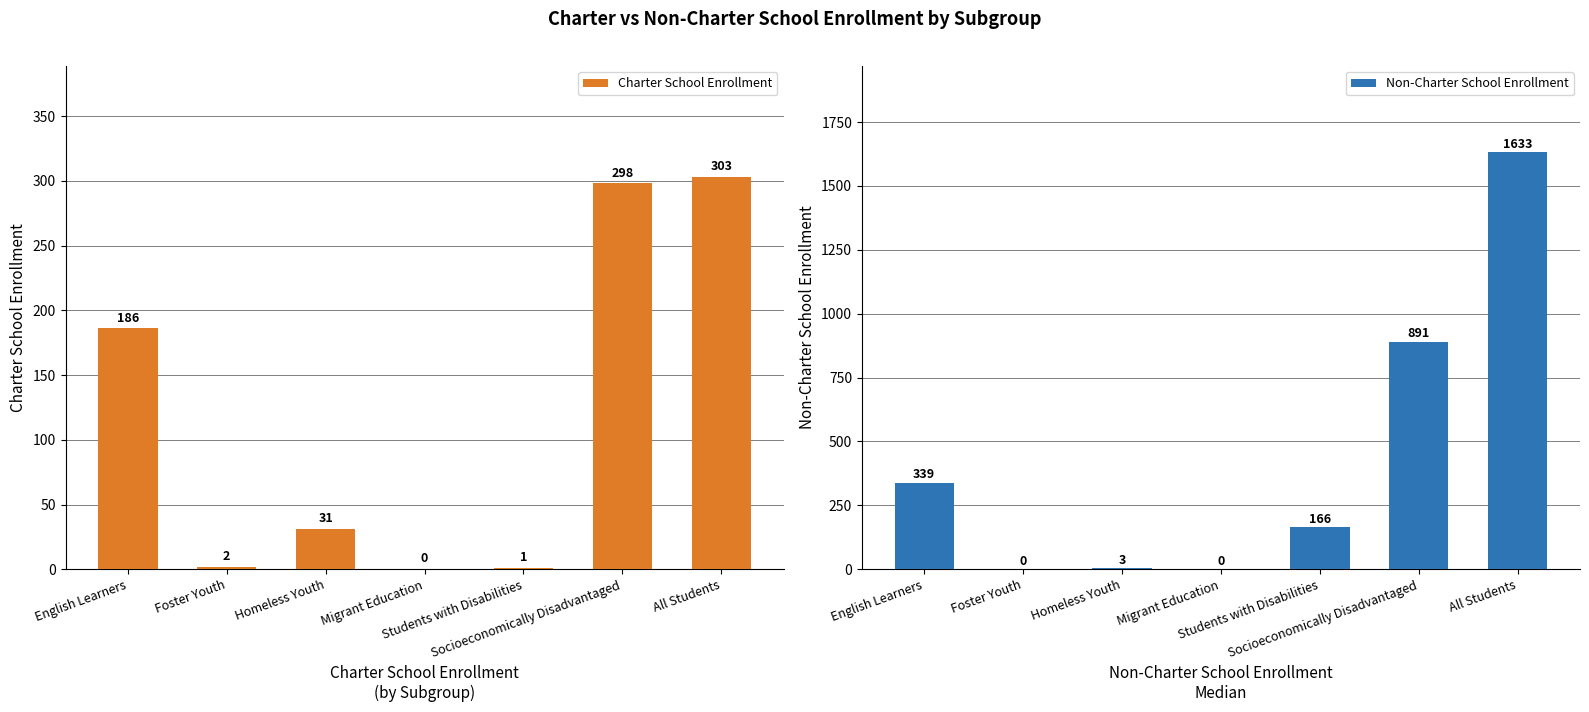

List the series in order of their overall mean, highest first.

Non-Charter School Enrollment, Charter School Enrollment